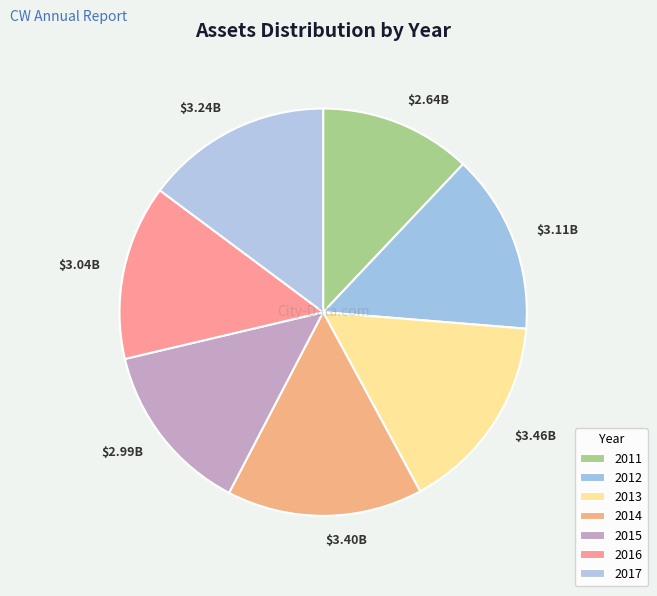

Is there any slice that represents more than half of the pie?

No